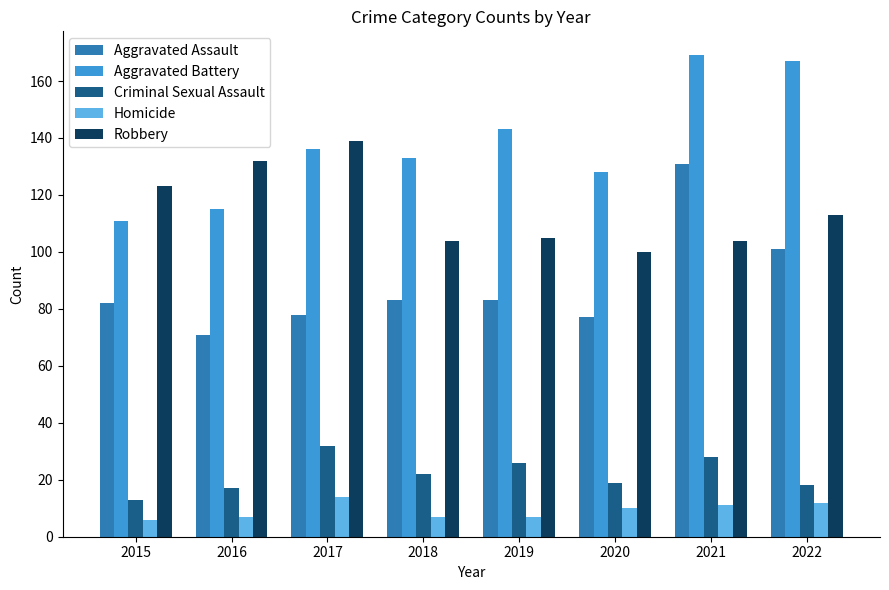

At which category is the sum across all series the highest?

2021